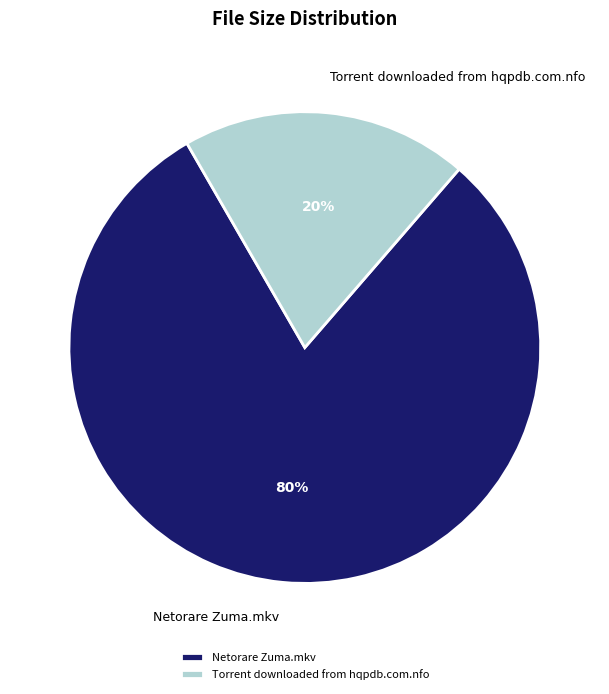

The Netorare Zuma.mkv slice represents 70% of the pie. True or false?

False